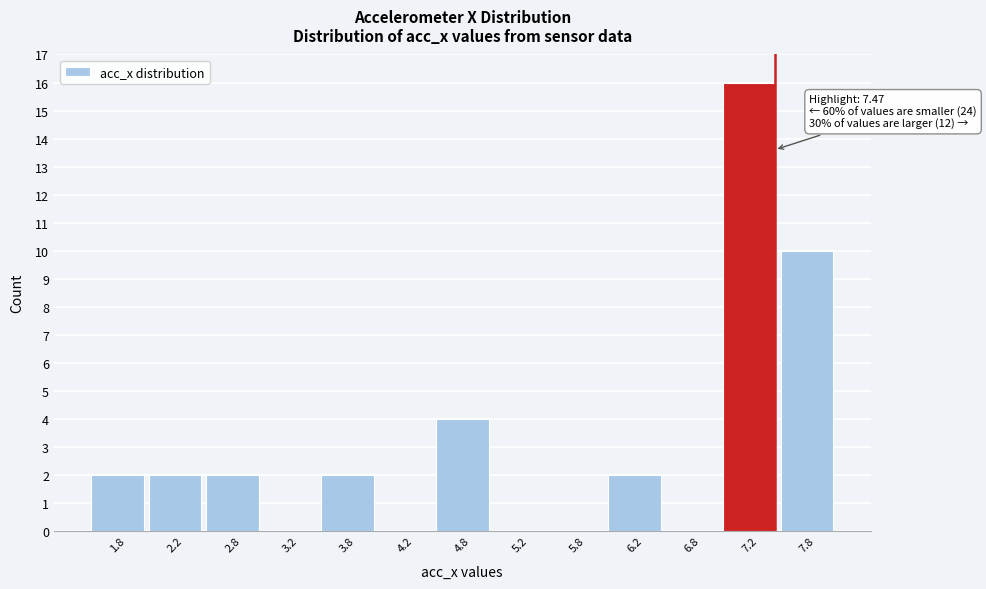

Over which range of the x-axis is the bar tallest?

7.0 to 7.5